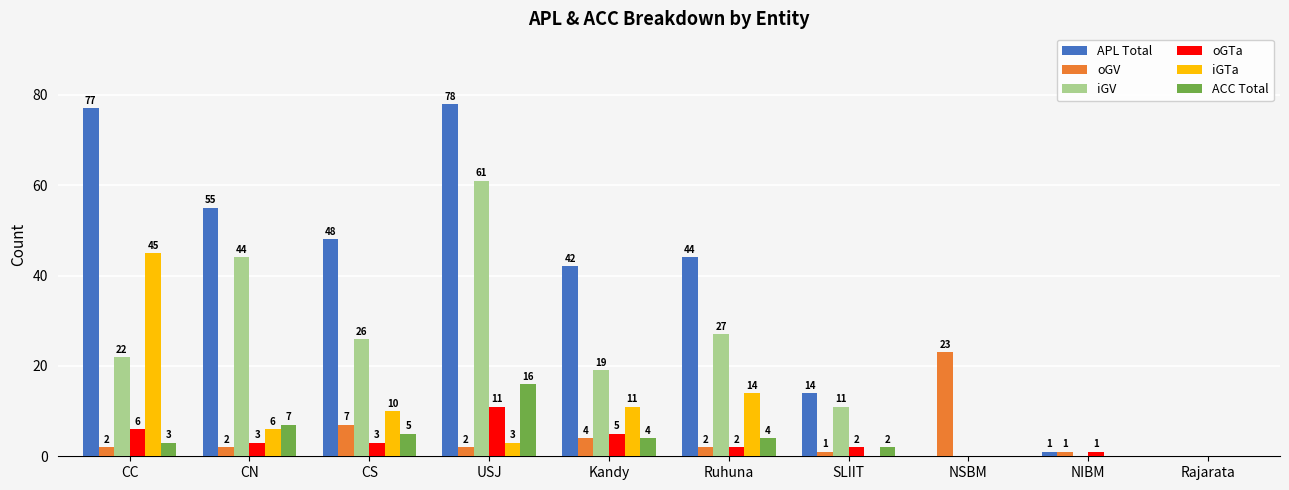

What is the spread (max minus min) of values at NSBM?

23